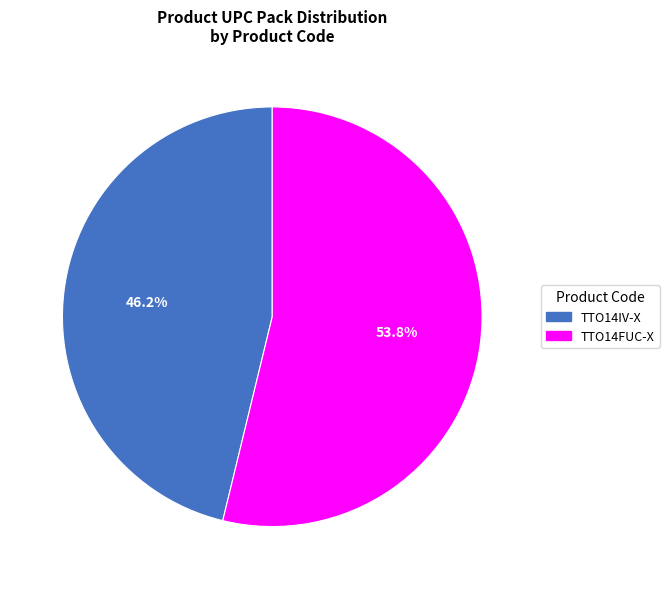

Rank the categories by value from lowest to highest.

TTO14IV-X, TTO14FUC-X